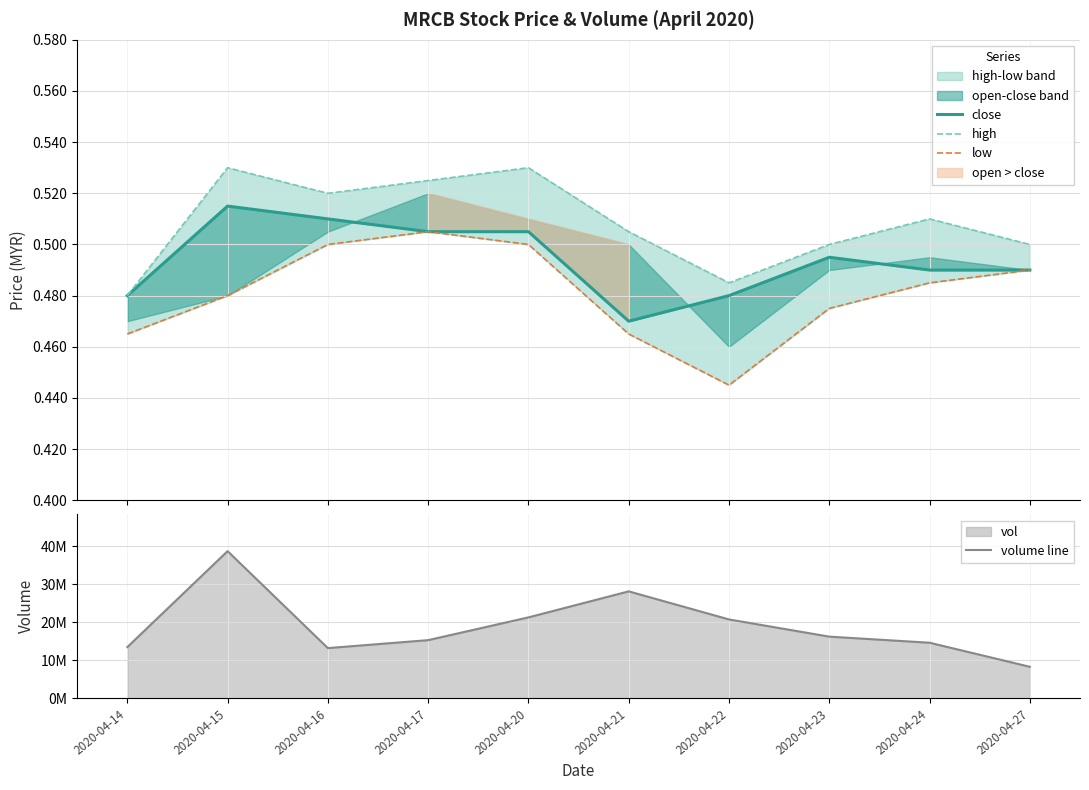

What is the greatest value displayed?

38694300.0